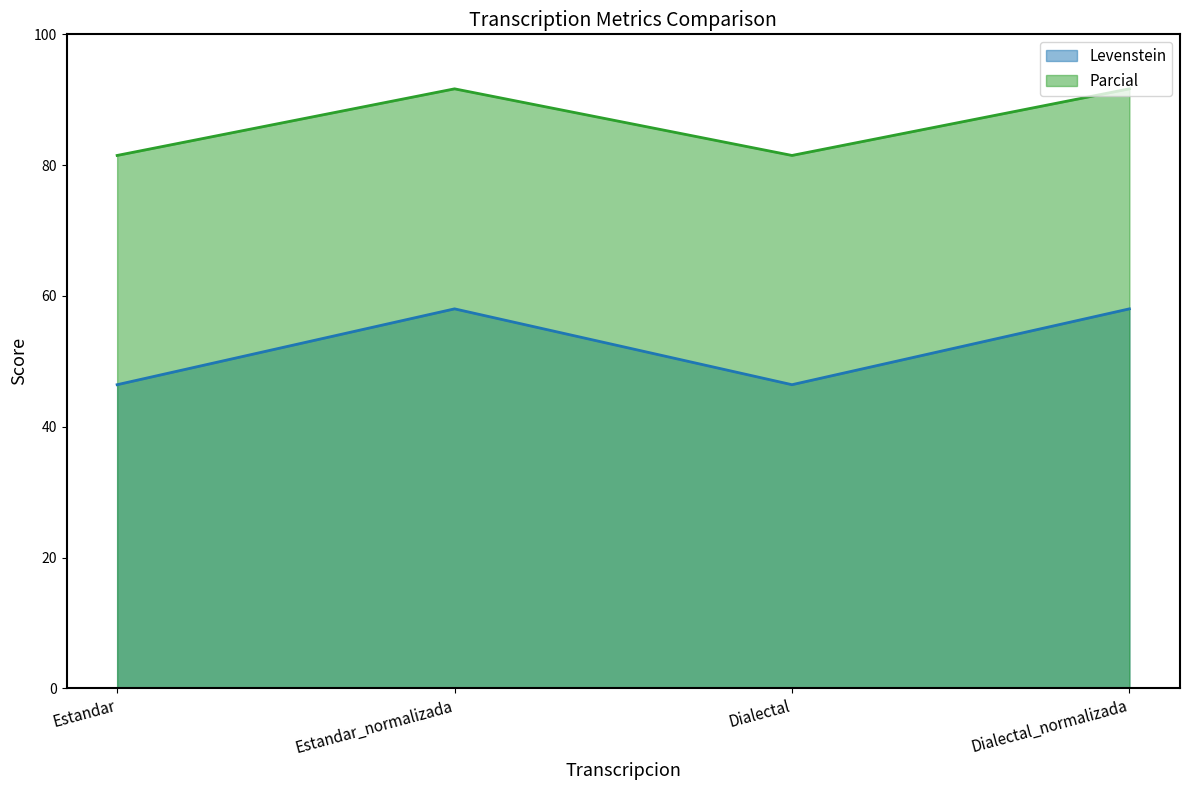

At which category does the chart reach its minimum across all series?

Estandar